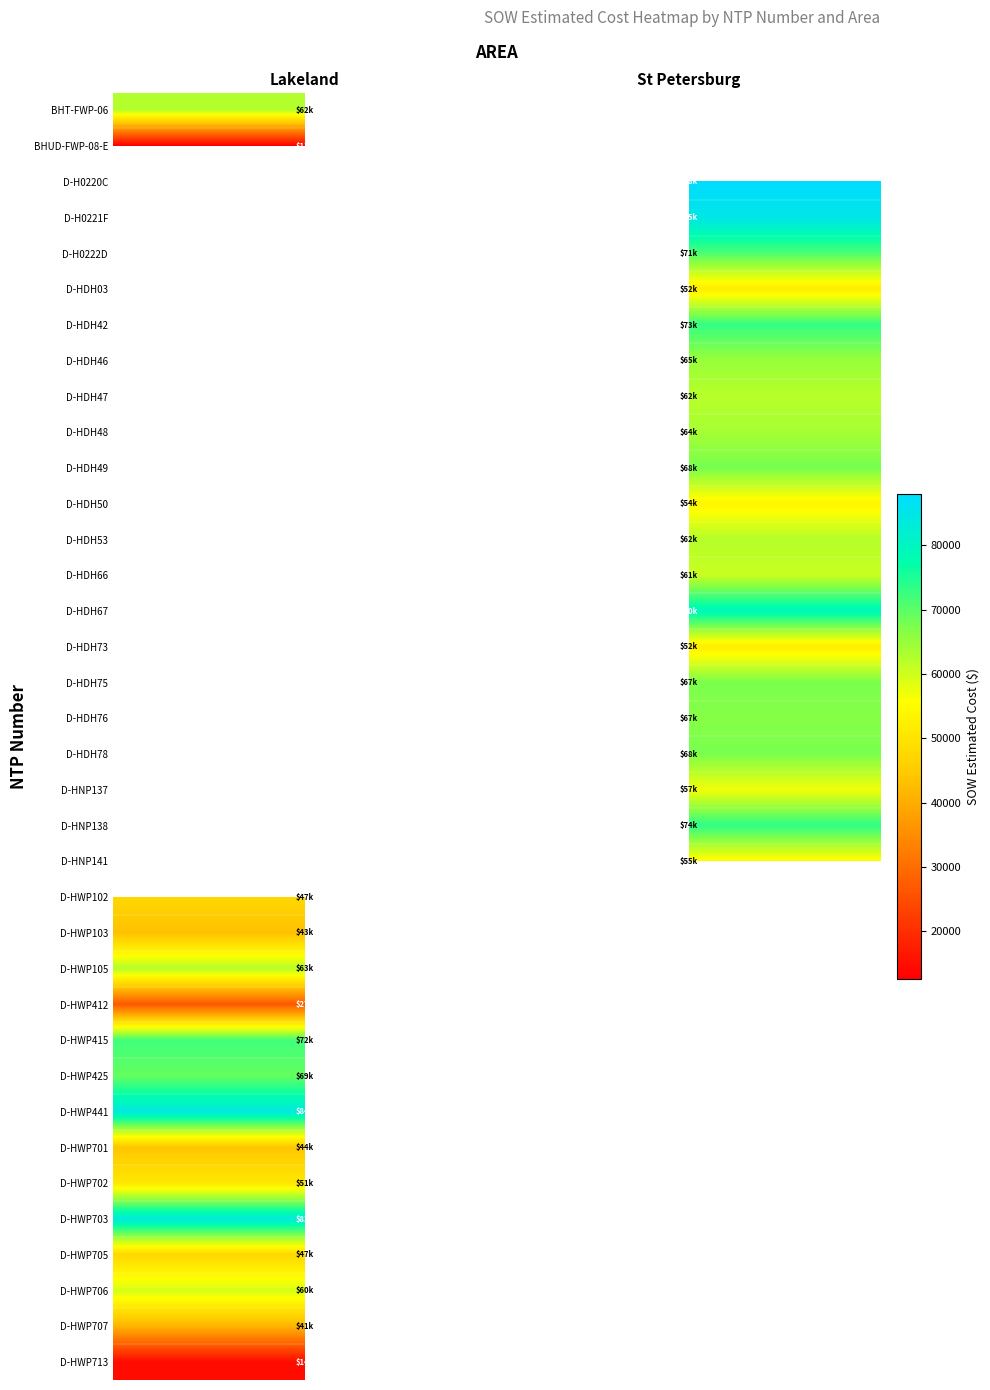

Which has a higher value, St Petersburg or Lakeland?

Lakeland